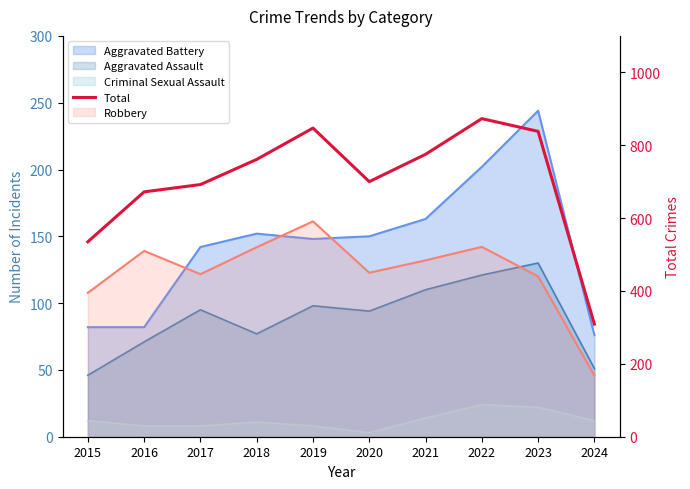

Rank the categories by value from highest to lowest.

2022, 2019, 2023, 2021, 2018, 2020, 2017, 2016, 2015, 2024